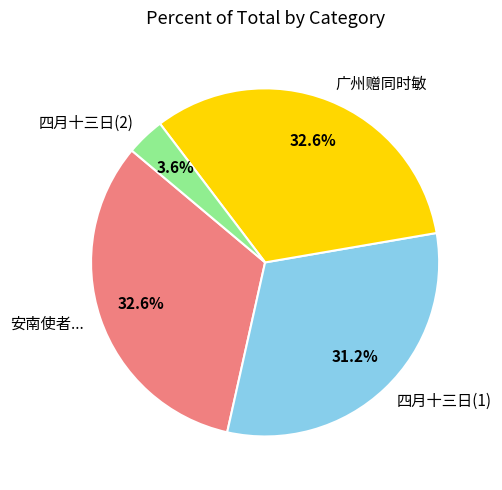

What is the total percentage of 安南使者... and 四月十三日(2)?

36.2%